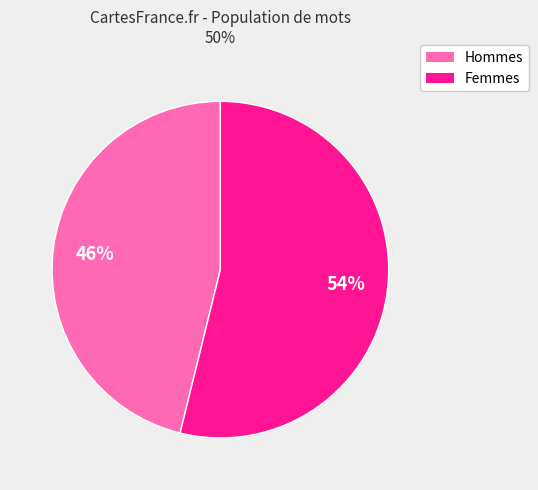

Is it true that Femmes is 54% of the pie?

True